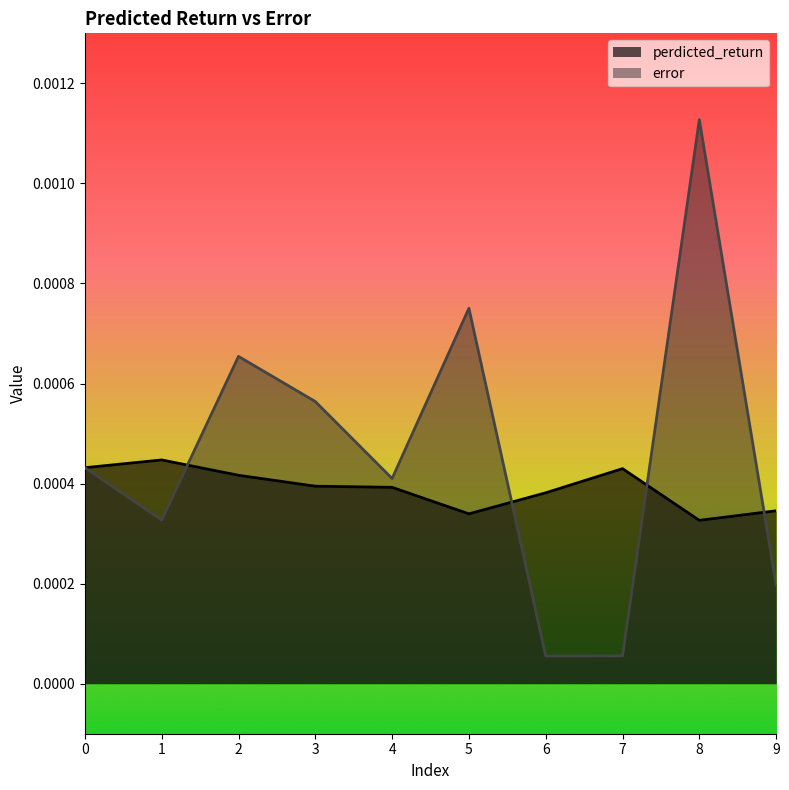

True or false: error has more than 2 points higher than both neighbors.

True